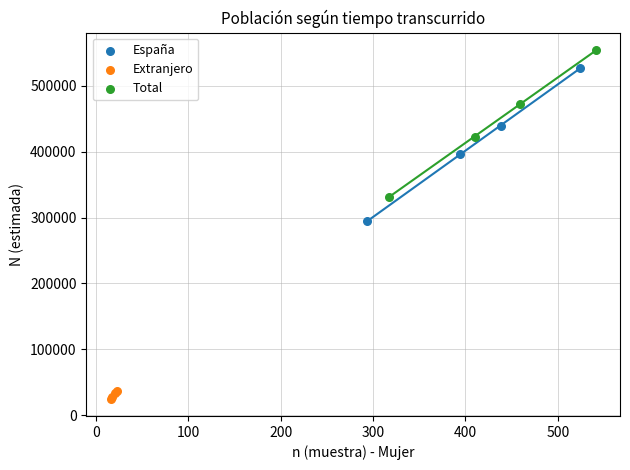

Which series reaches the maximum Y coordinate?

Total